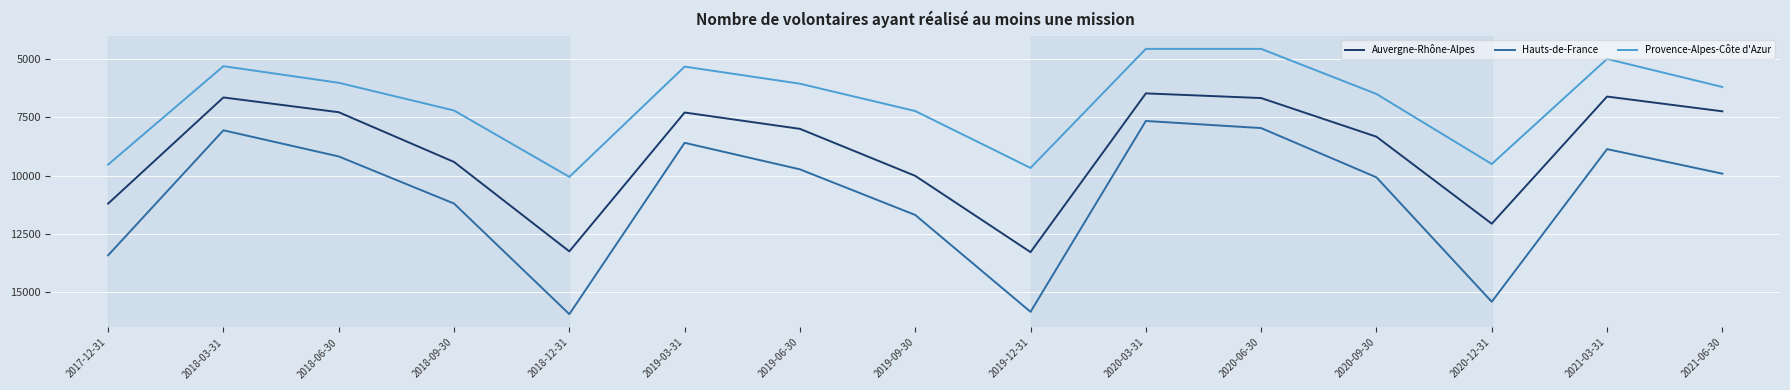

List the series in order of their peak value, lowest first.

Provence-Alpes-Côte d'Azur, Auvergne-Rhône-Alpes, Hauts-de-France